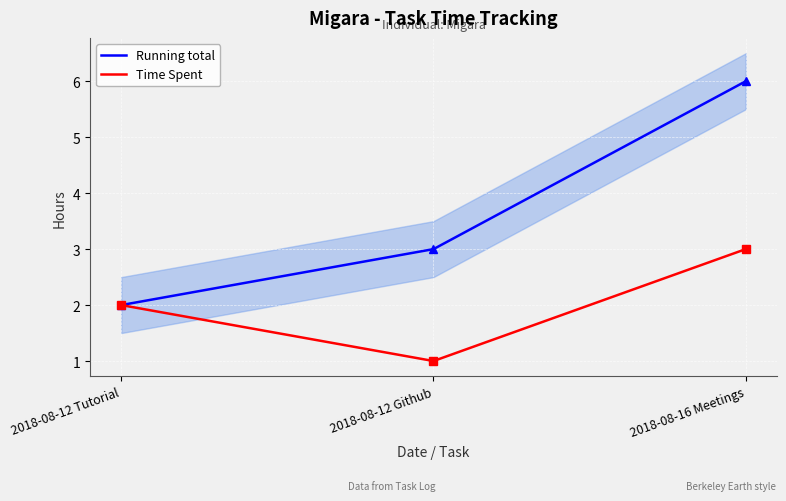

Is the value of Running total at 2018-08-12 Tutorial greater than the value of Time Spent at 2018-08-12 Github?

Yes